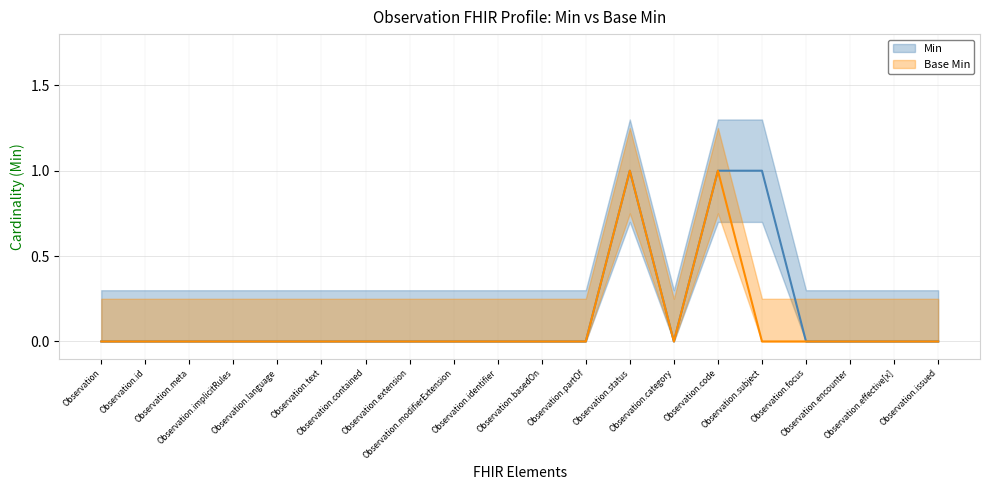

True or false: Min has a value of 0 at Observation.issued.

False